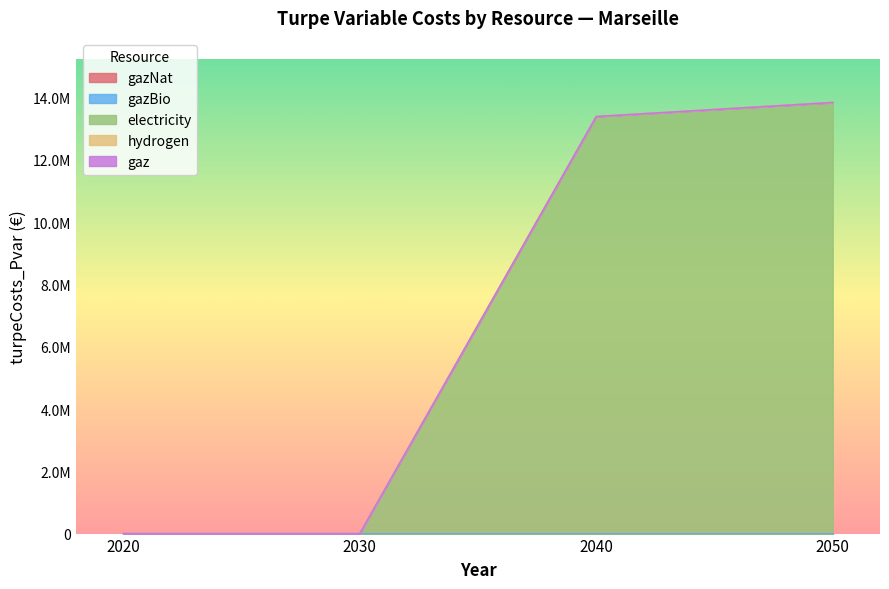

At which category is the sum across all series the highest?

2050